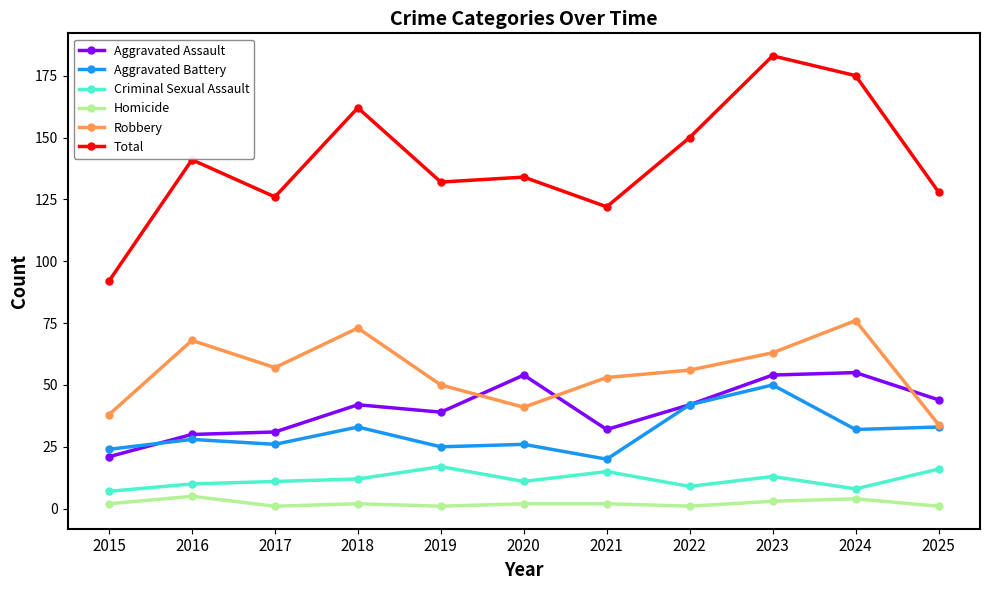

What is the highest value of the Aggravated Assault series?

55